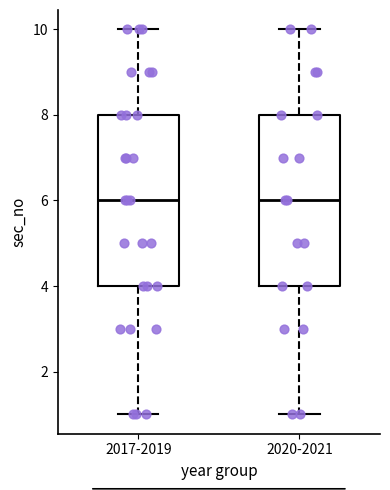

Reading left to right, transcribe this box plot: for each box, give where its median line is, the range the box spans, and where its two whiskers end, as read against the y-axis. The values are not printed on the chart, so give them approximately, as read against the axis.

2017-2019: median 6, box 4 to 8, whiskers 1 to 10
2020-2021: median 6, box 4 to 8, whiskers 1 to 10